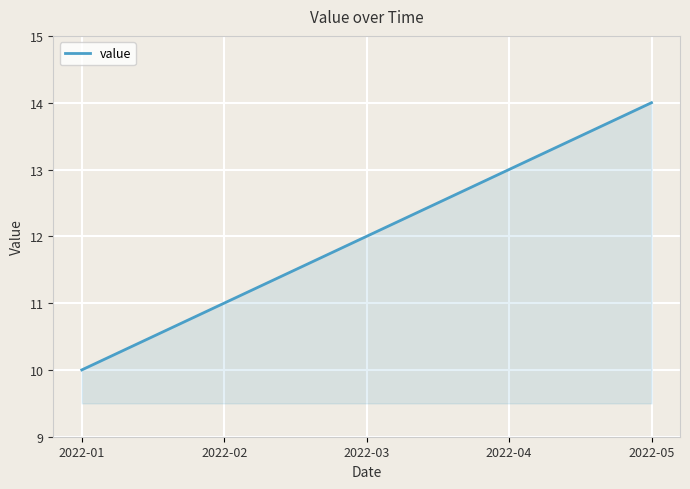

What is the difference between the values at 2022-01 and 2022-04?

3